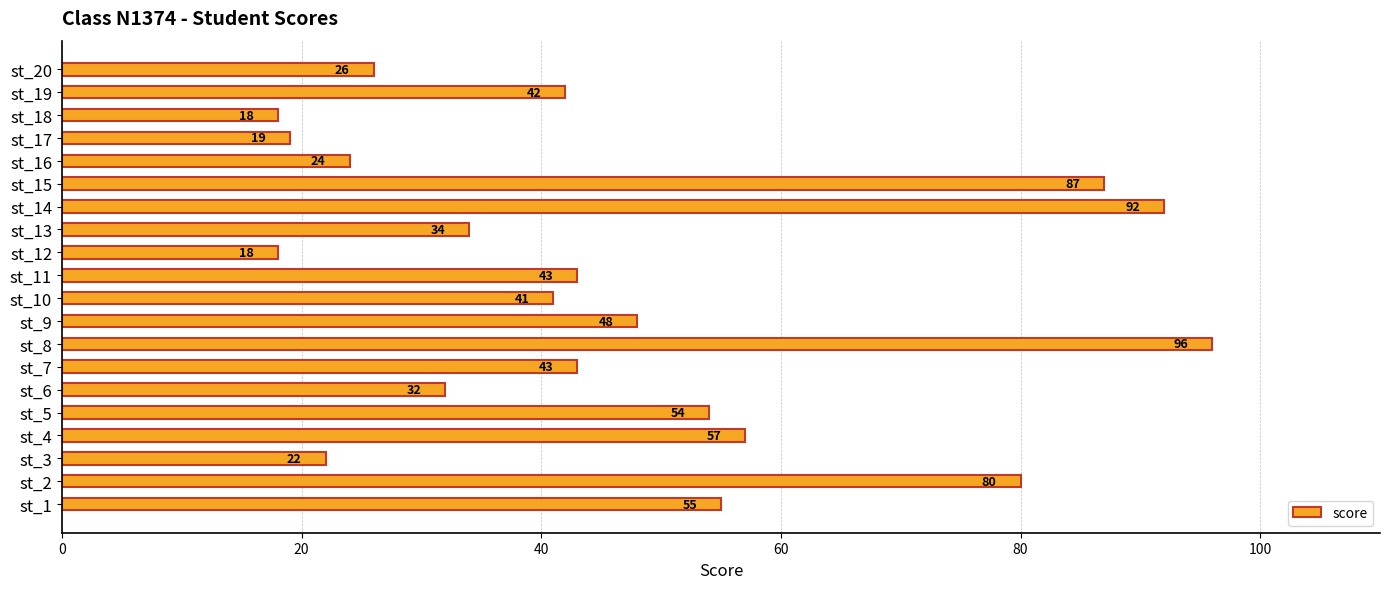

At which category does the chart reach its peak across all series?

st_8